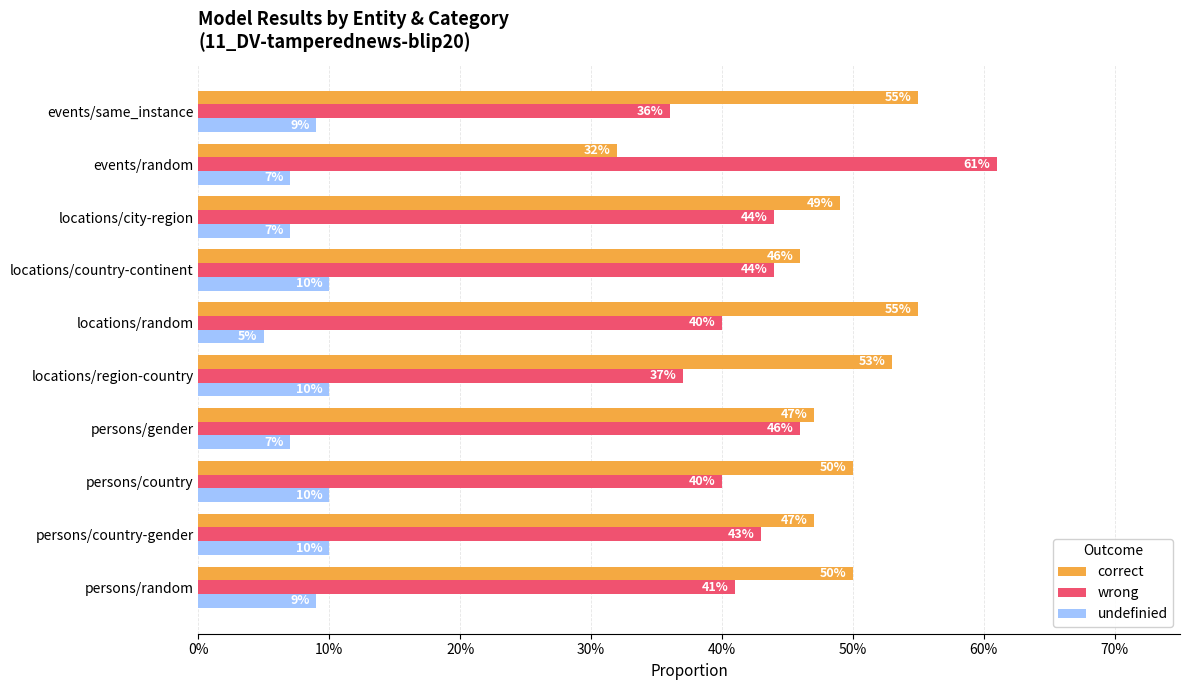

Which series has the largest total across all categories?

correct